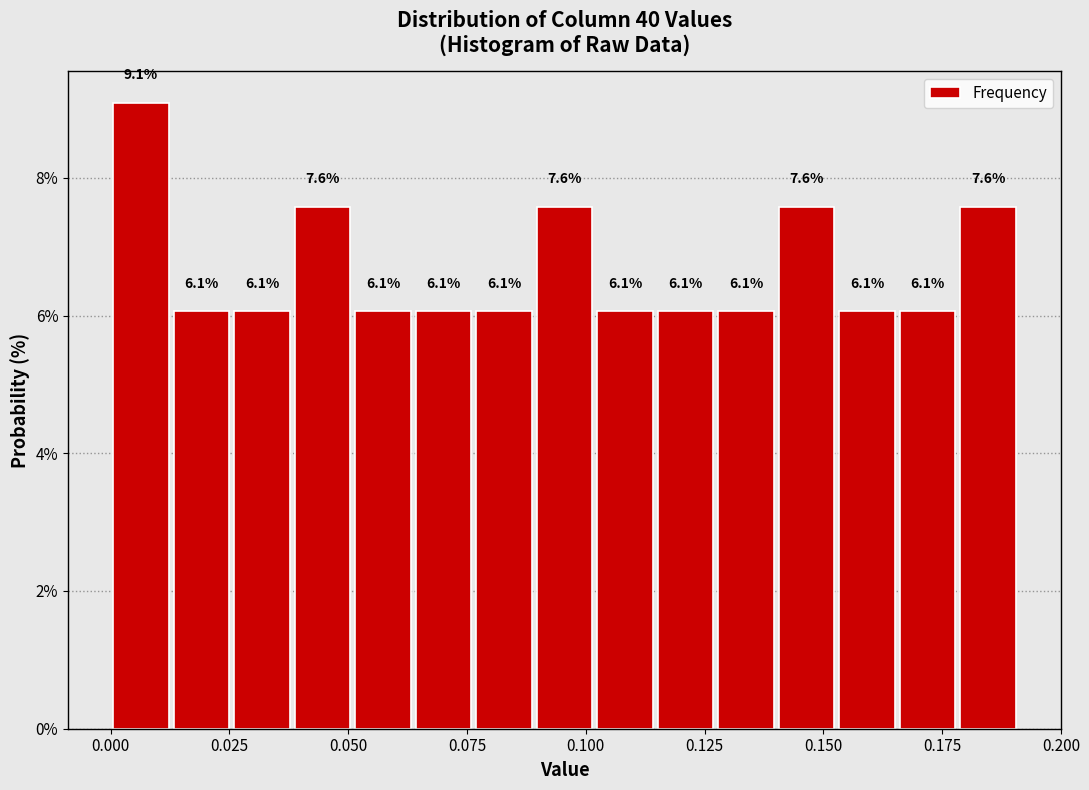

Around what value on the x-axis is the tallest bar? Give the approximate position of its centre, as read against the axis.

0.005